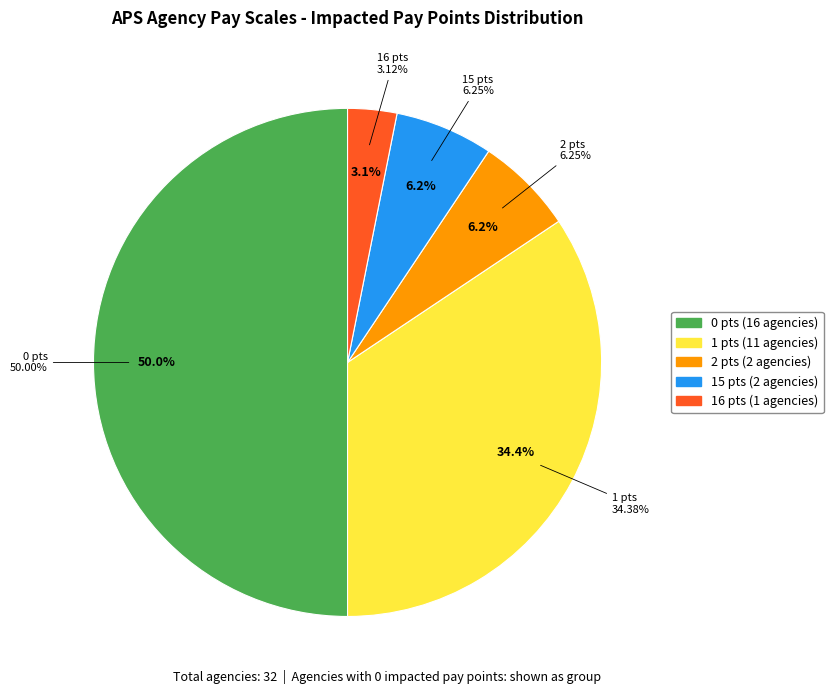

Is it true that ACMA is 0% of the pie?

True